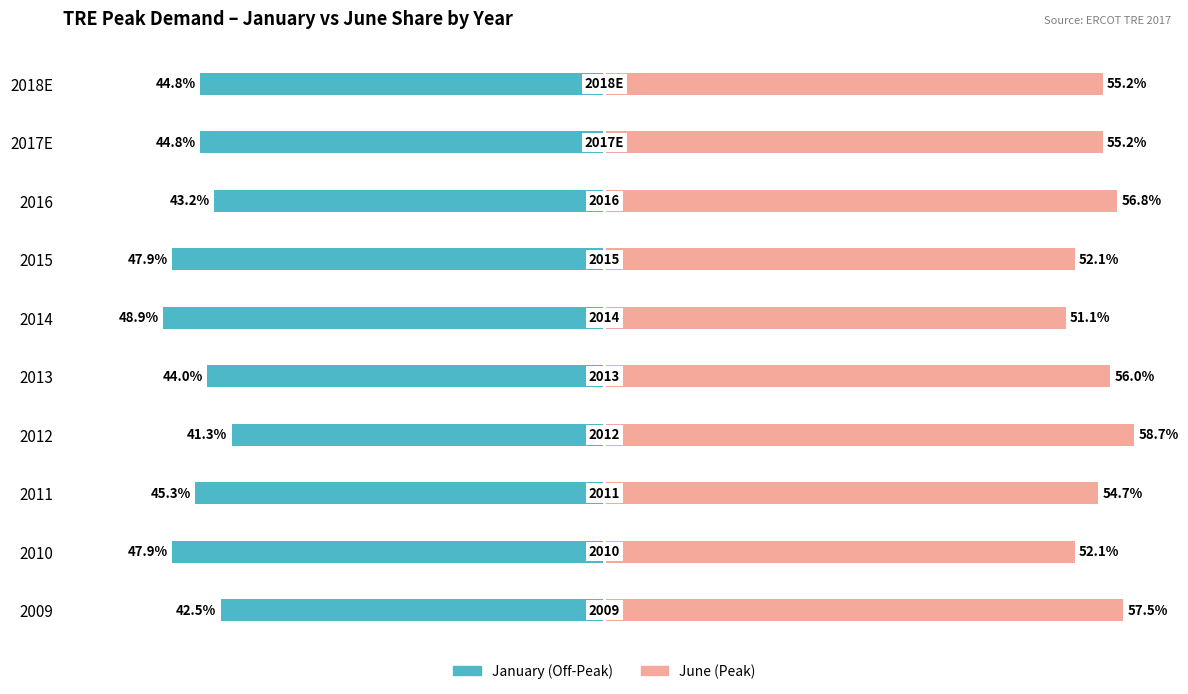

Reading left to right, extract all data points from this chart.

January (Off-Peak): -42.5	-47.9	-45.3	-41.3	-44.0	-48.9	-47.9	-43.2	-44.8	-44.8
June (Peak): 57.5	52.1	54.7	58.7	56.0	51.1	52.1	56.8	55.2	55.2